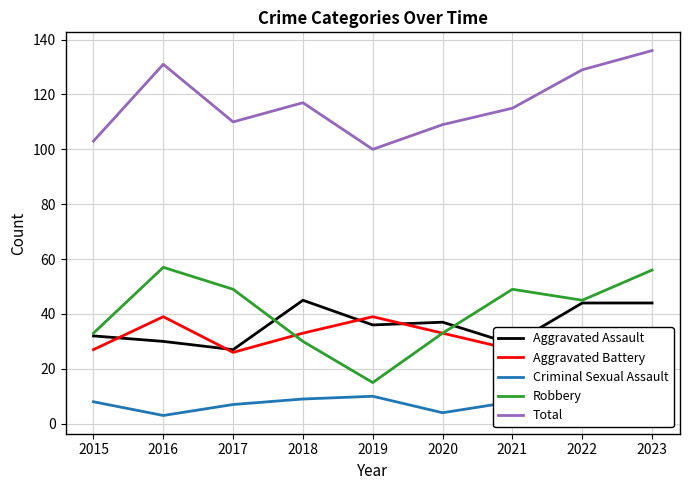

What is the lowest value of the Aggravated Assault series?

27